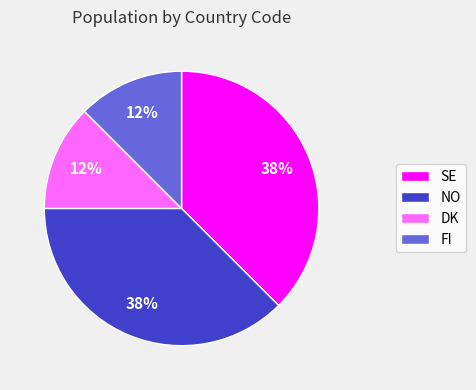

Count the number of slices in the pie.

4